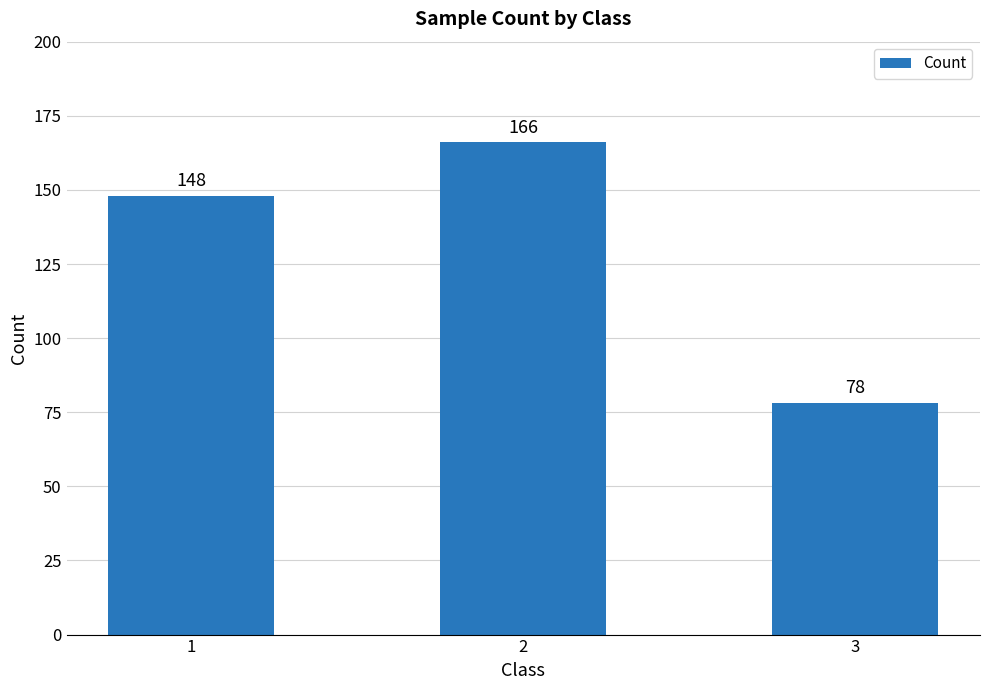

Rank the categories by value from lowest to highest.

3, 1, 2